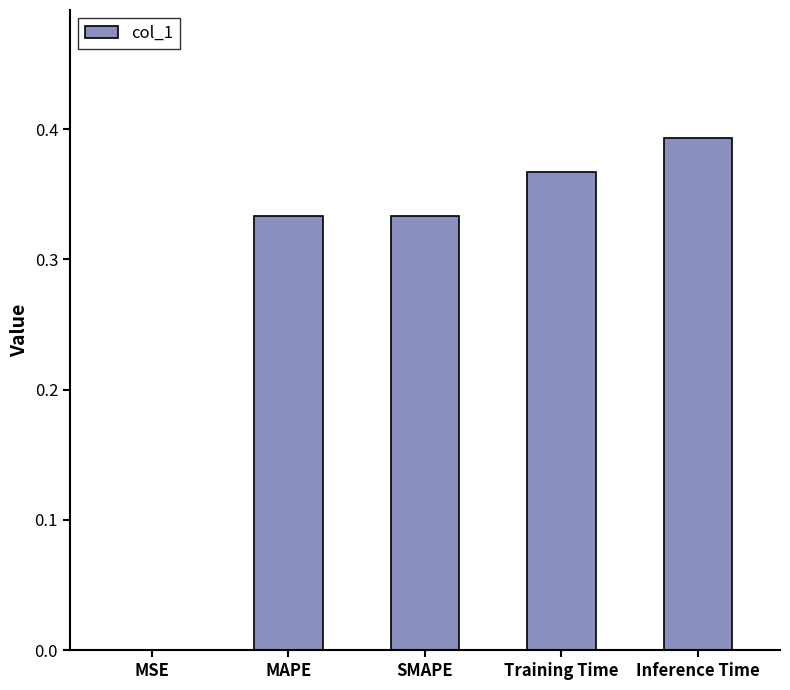

What is the sum of the values at SMAPE and Training Time?

0.7